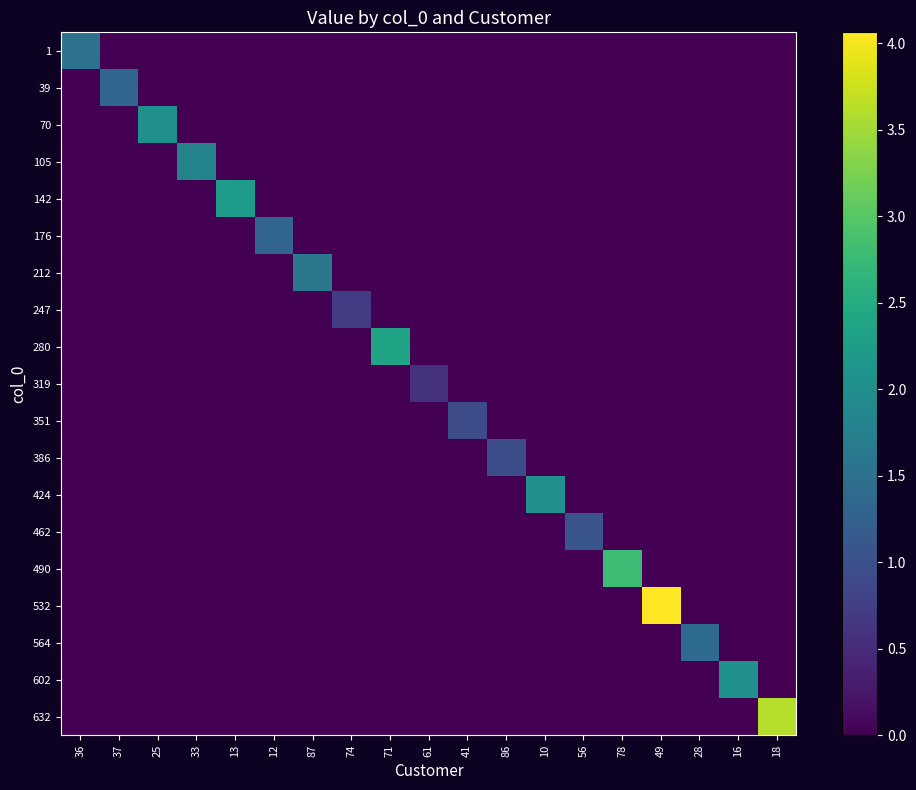

What is the difference between the highest and lowest values at 87?

1.6